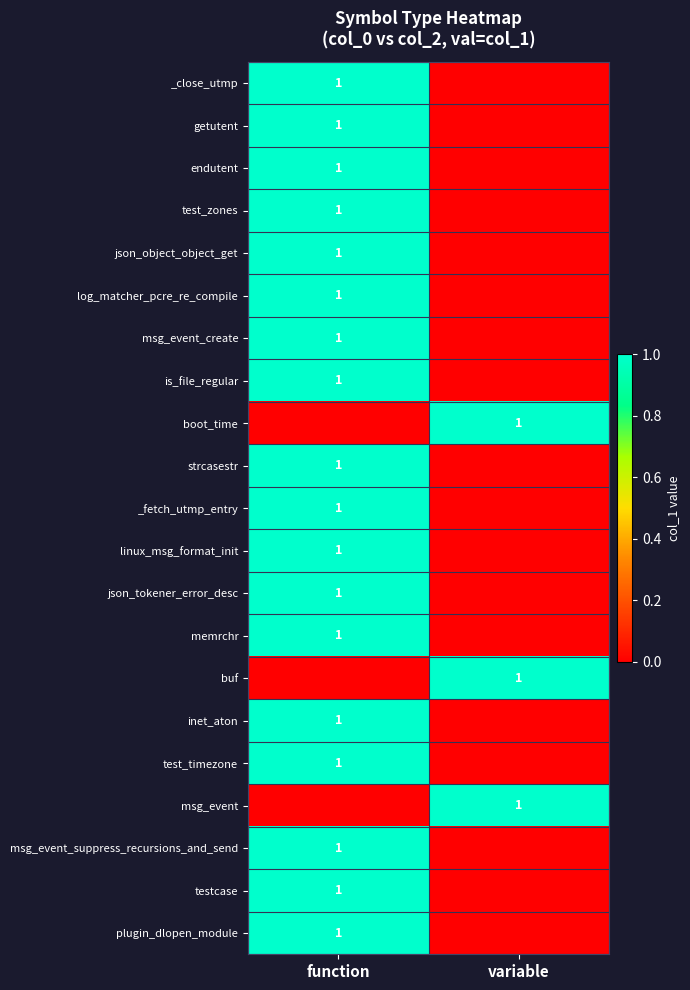

The getutent series shows 1 at function. True or false?

True